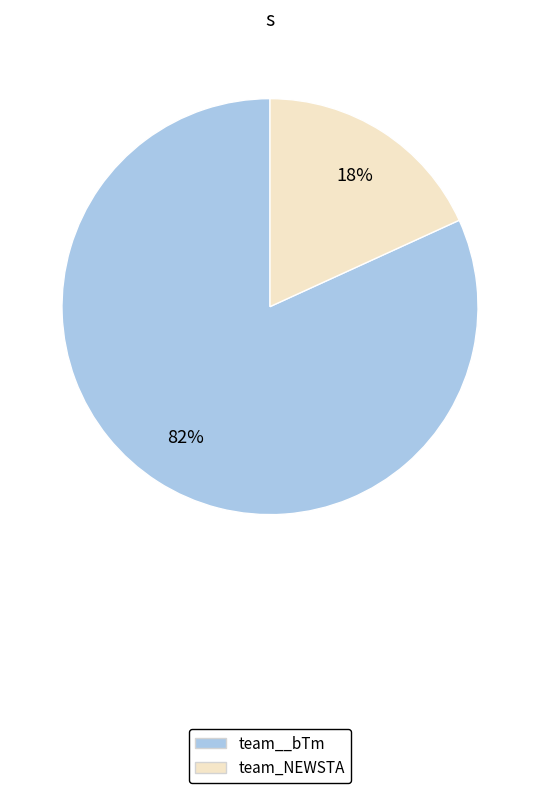

Which has a higher value, team_NEWSTA or team__bTm?

team__bTm